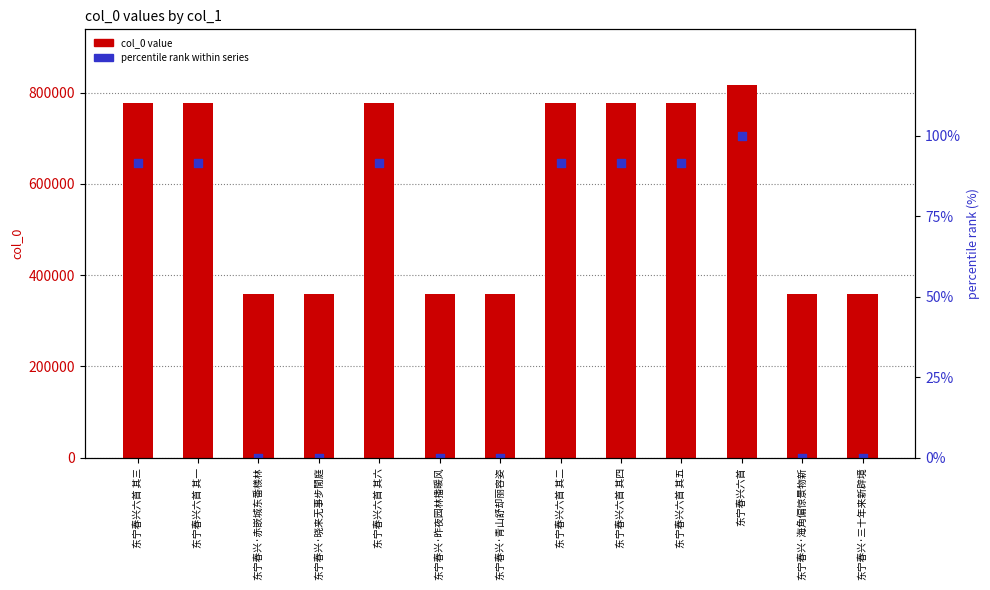

What is the total value across all series at 东宁春兴六首 其五?

777405.5